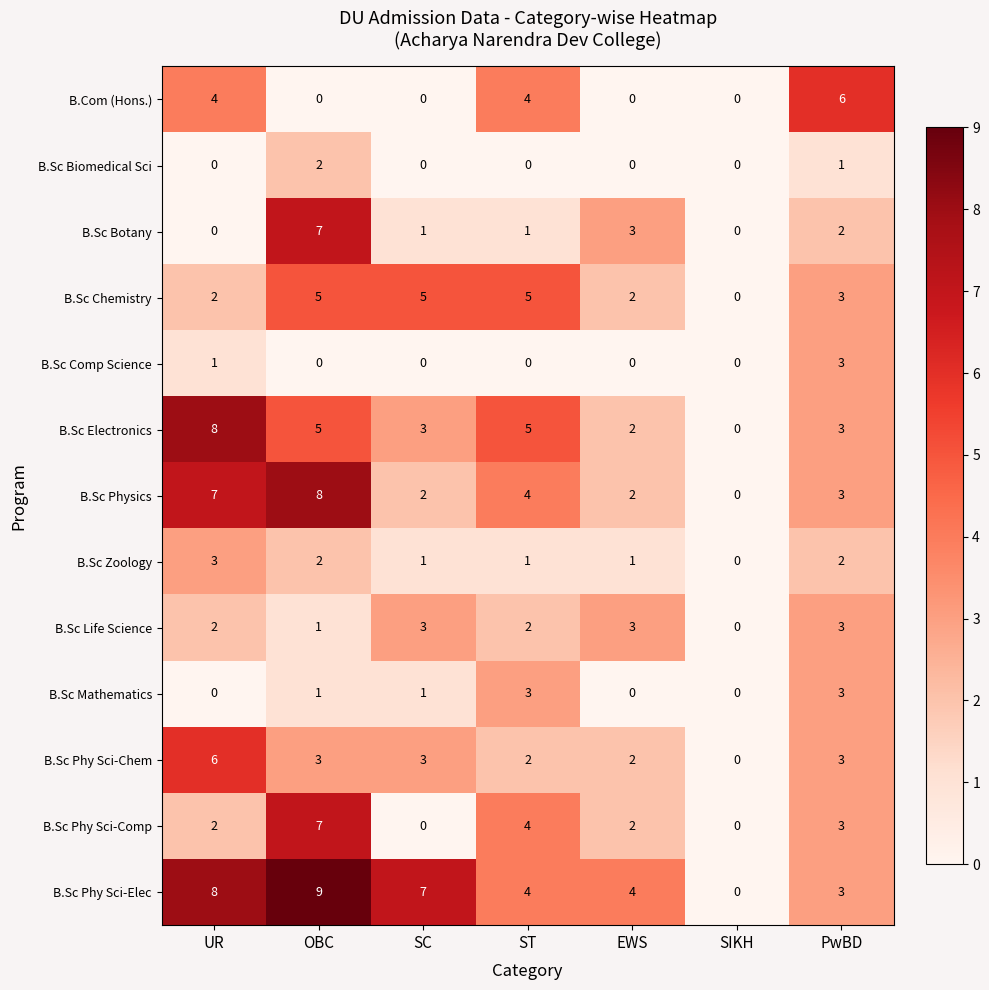

Which series has the largest total across all categories?

B.Sc Phy Sci-Elec